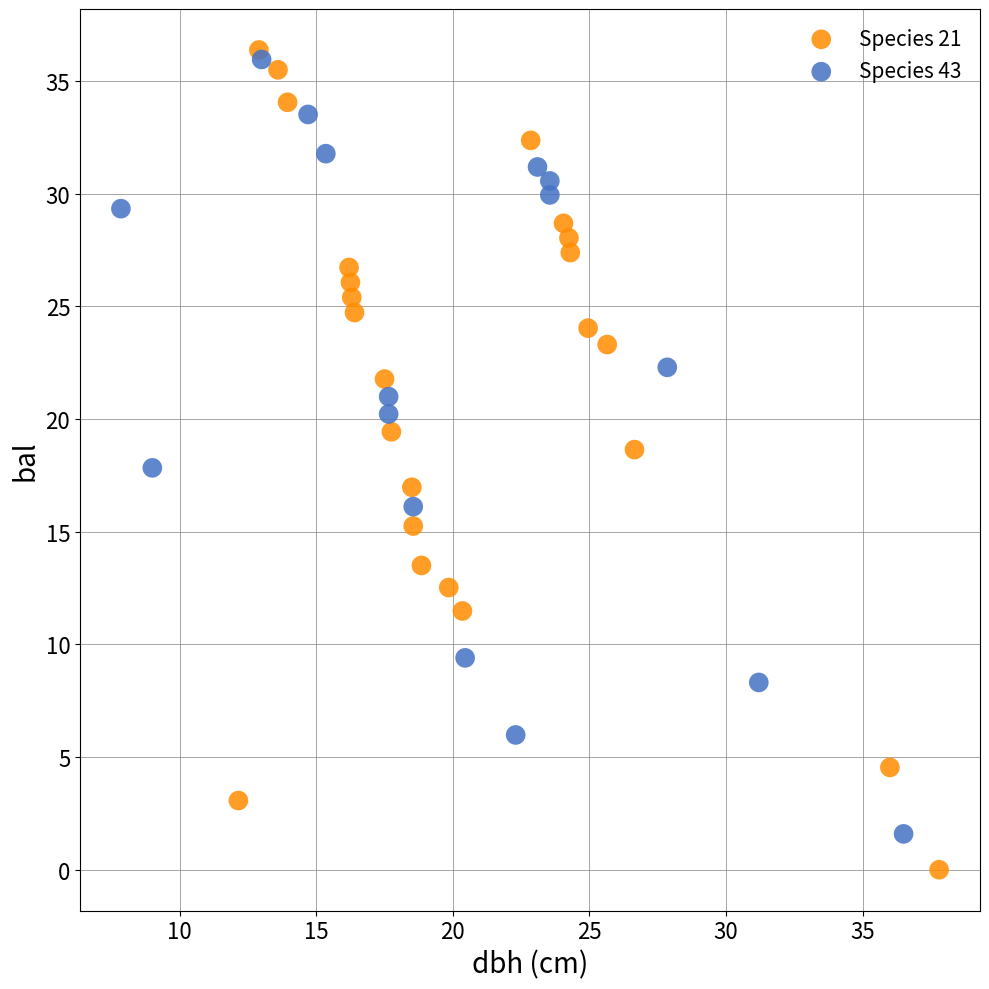

What are all the series names shown in the legend?

Species 21, Species 43